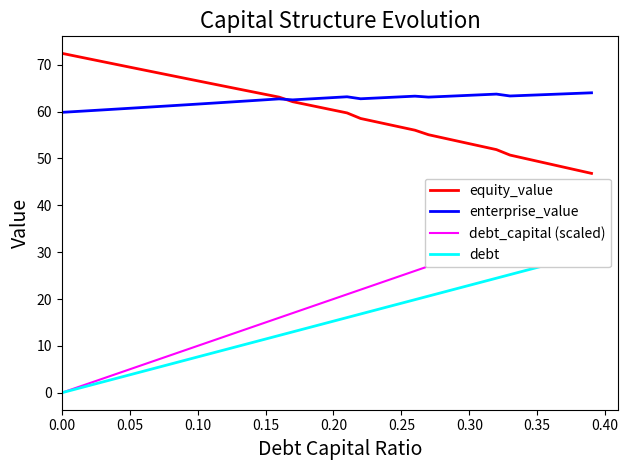

What is the minimum value for enterprise_value?

59.8